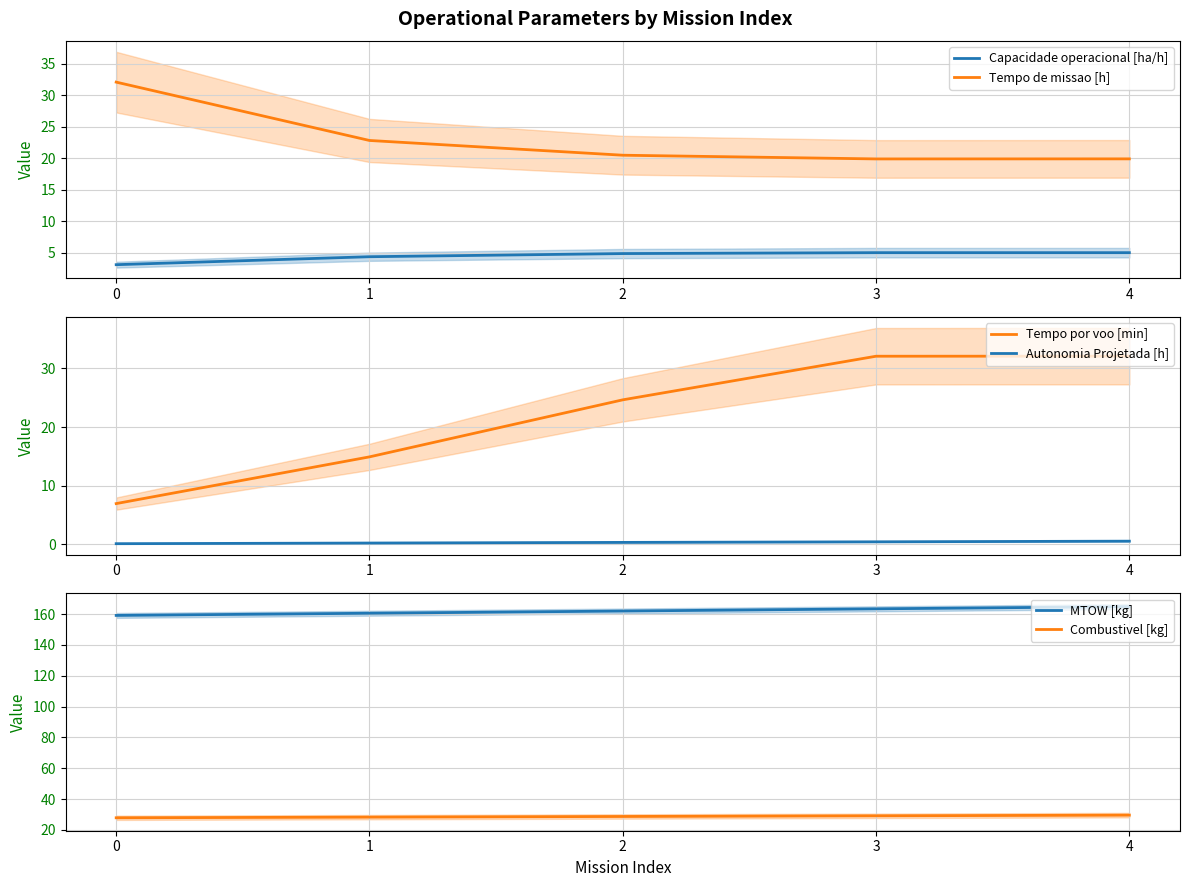

At which label is Tempo por voo [min] closest to 19?

1